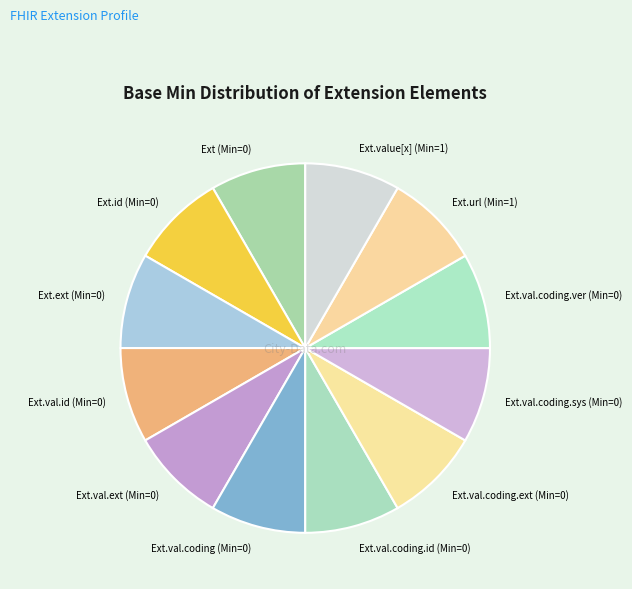

Count the number of slices in the pie.

12